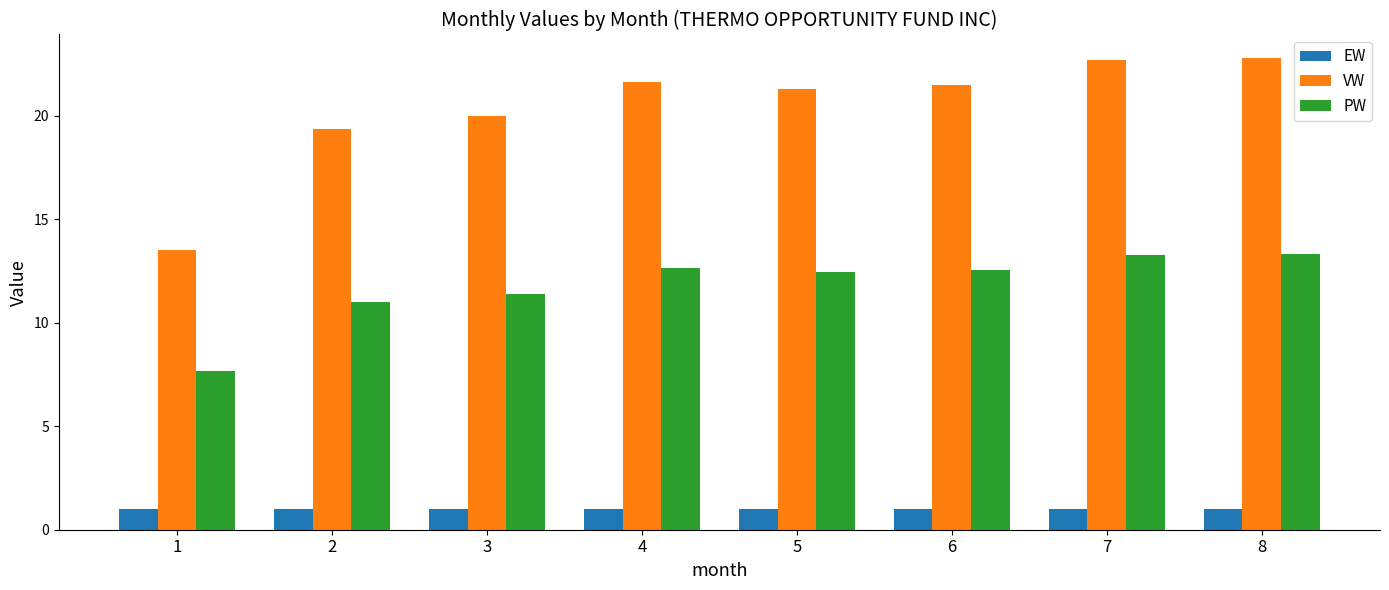

How many bars are there in total?

24